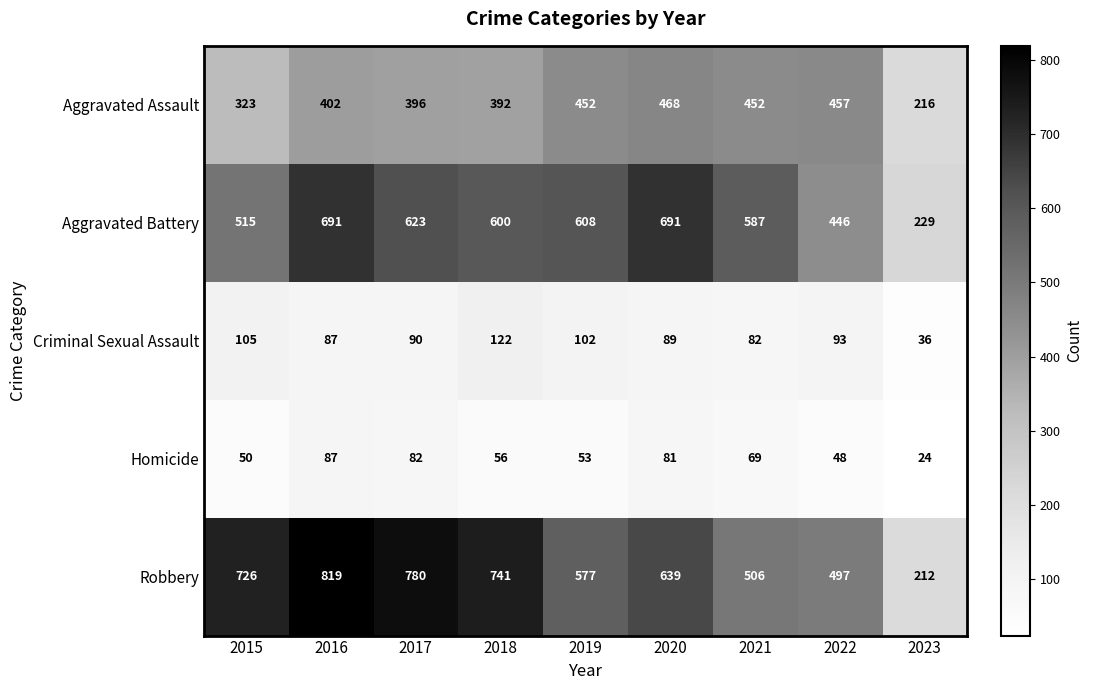

What is the maximum value shown in the chart?

819